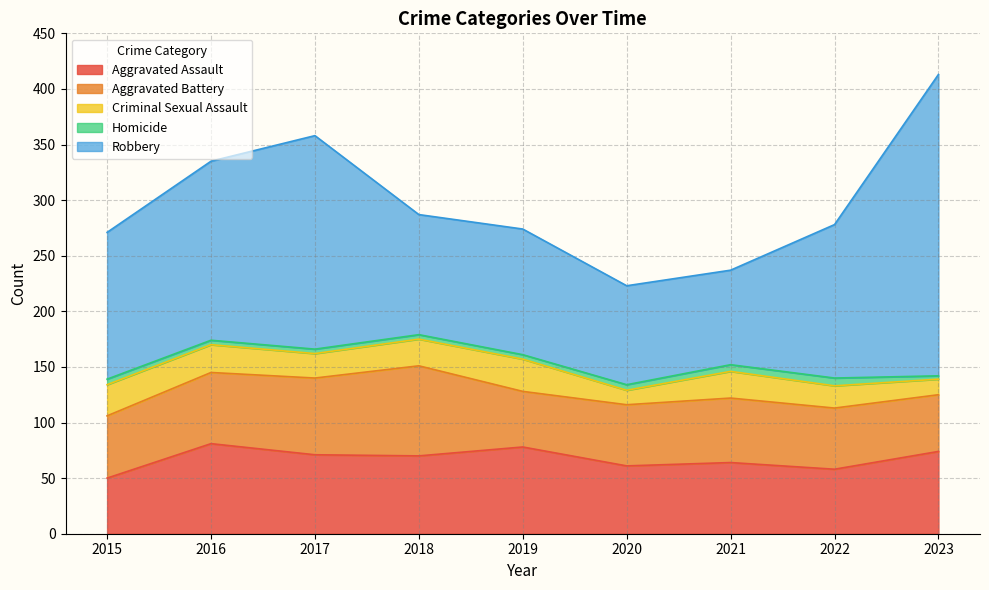

Reading left to right, extract all data points from this chart.

Aggravated Assault: 2015=50	2016=81	2017=71	2018=70	2019=78	2020=61	2021=64	2022=58	2023=74
Aggravated Battery: 2015=56	2016=64	2017=69	2018=81	2019=50	2020=55	2021=58	2022=55	2023=51
Criminal Sexual Assault: 2015=28	2016=25	2017=22	2018=24	2019=29	2020=13	2021=24	2022=20	2023=14
Homicide: 2015=5	2016=4	2017=4	2018=4	2019=4	2020=5	2021=6	2022=7	2023=3
Robbery: 2015=132	2016=161	2017=192	2018=108	2019=113	2020=89	2021=85	2022=138	2023=271